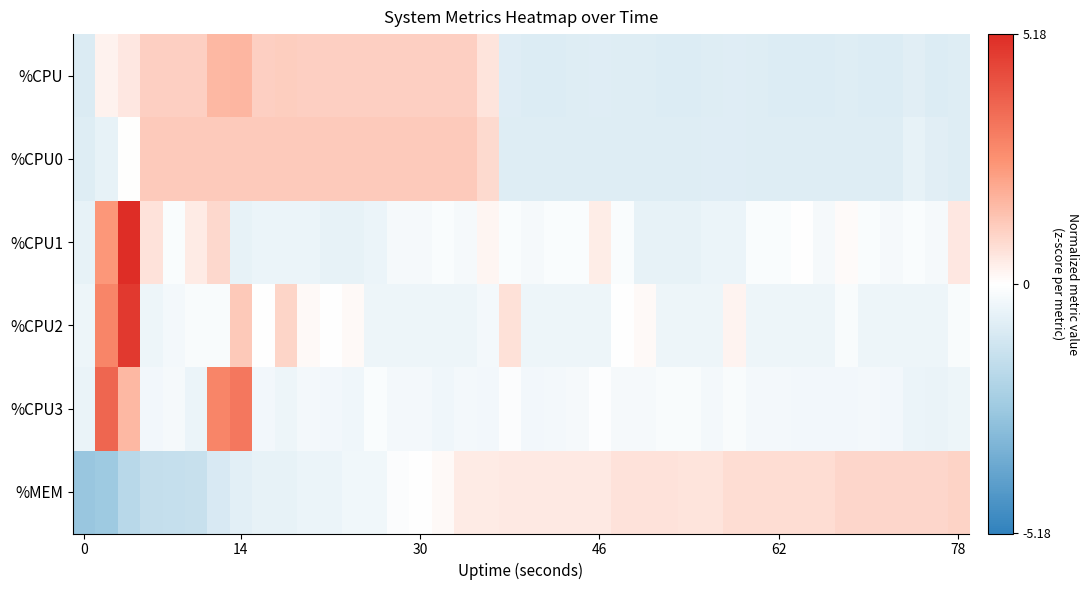

List the series in order of their peak value, highest first.

%CPU1, %CPU2, %CPU3, %CPU, %CPU0, %MEM